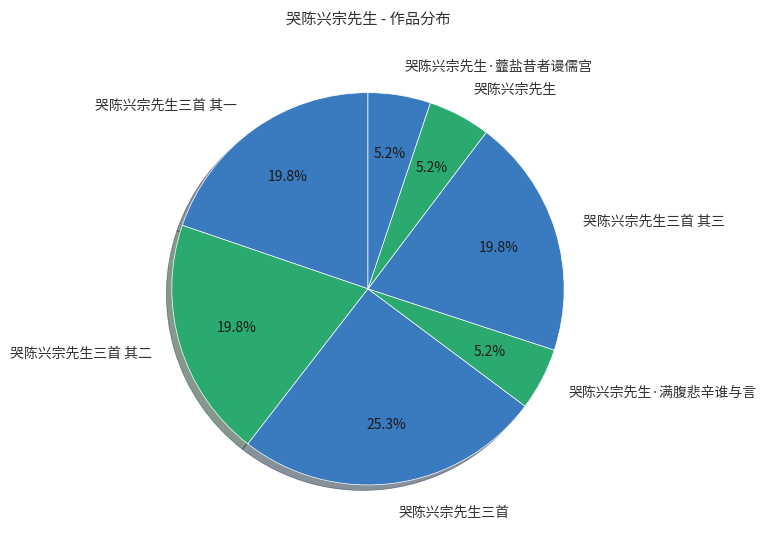

Which has a higher value, 哭陈兴宗先生三首 其一 or 哭陈兴宗先生·虀盐昔者谩儒宫?

哭陈兴宗先生三首 其一